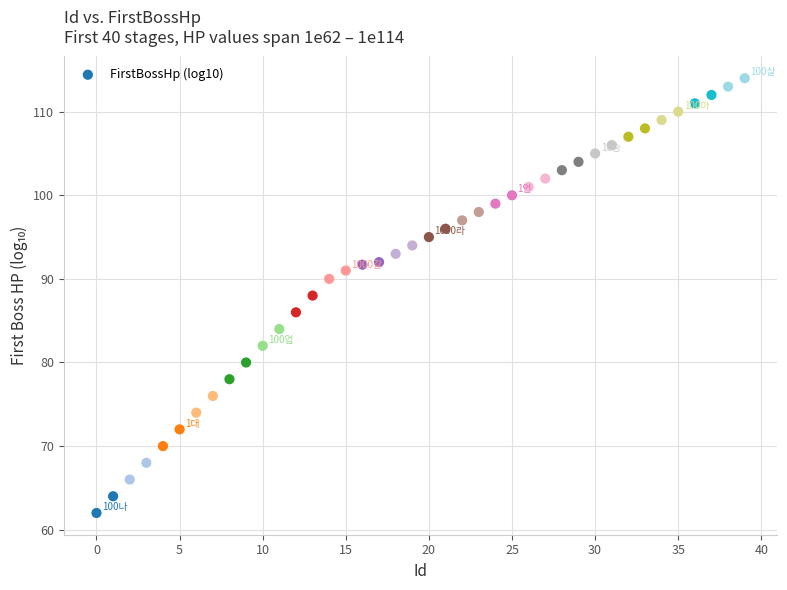

What is the range of Y values (max minus min)?

52.0